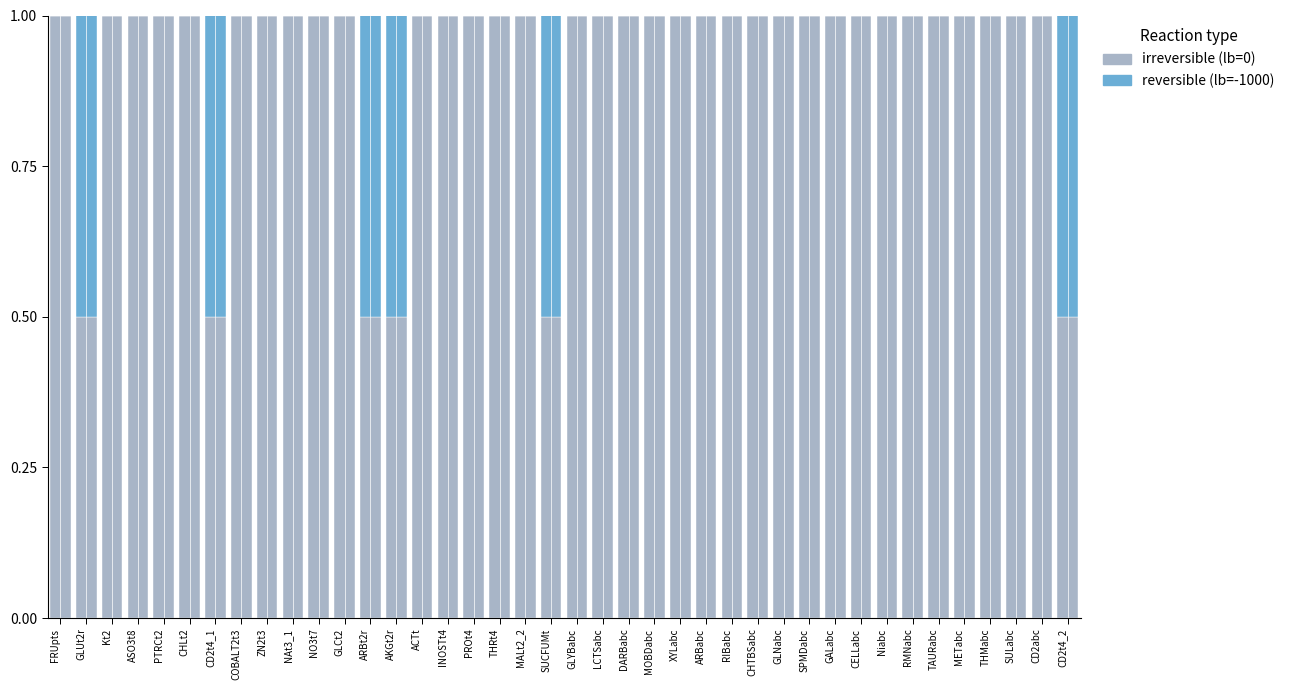

What is the total value across all series at INOSTt4?

1.0